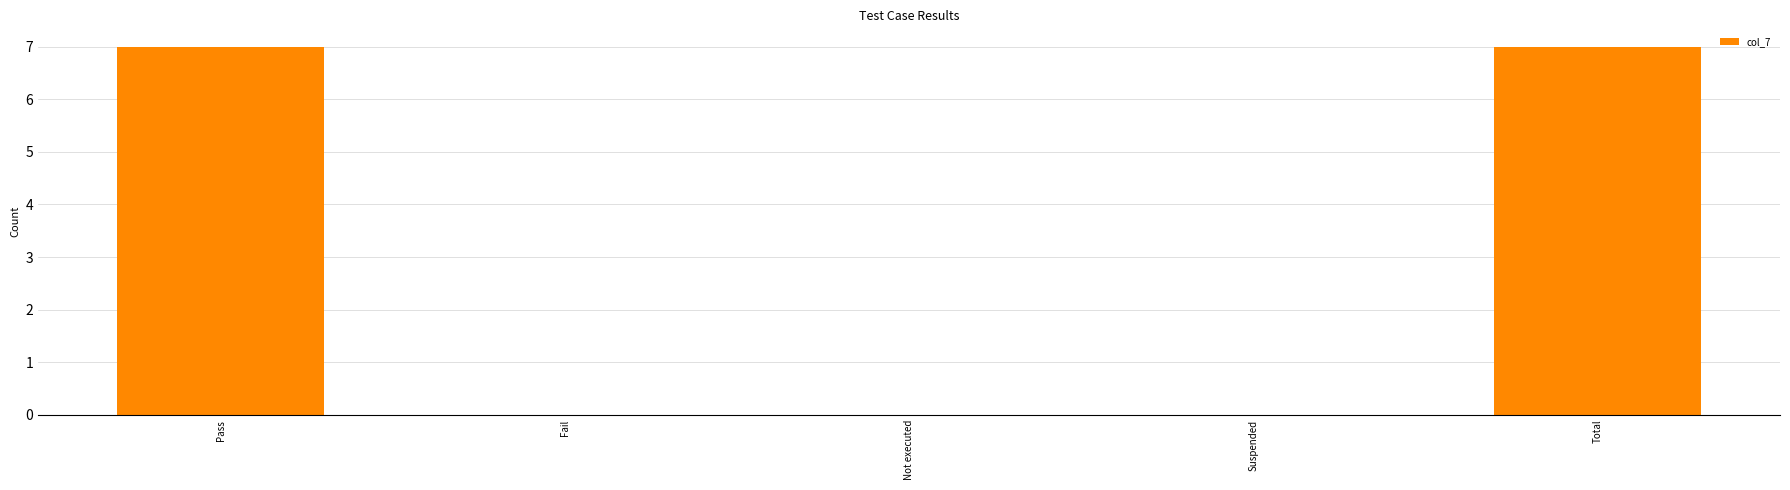

The value at Suspended is 4. True or false?

False